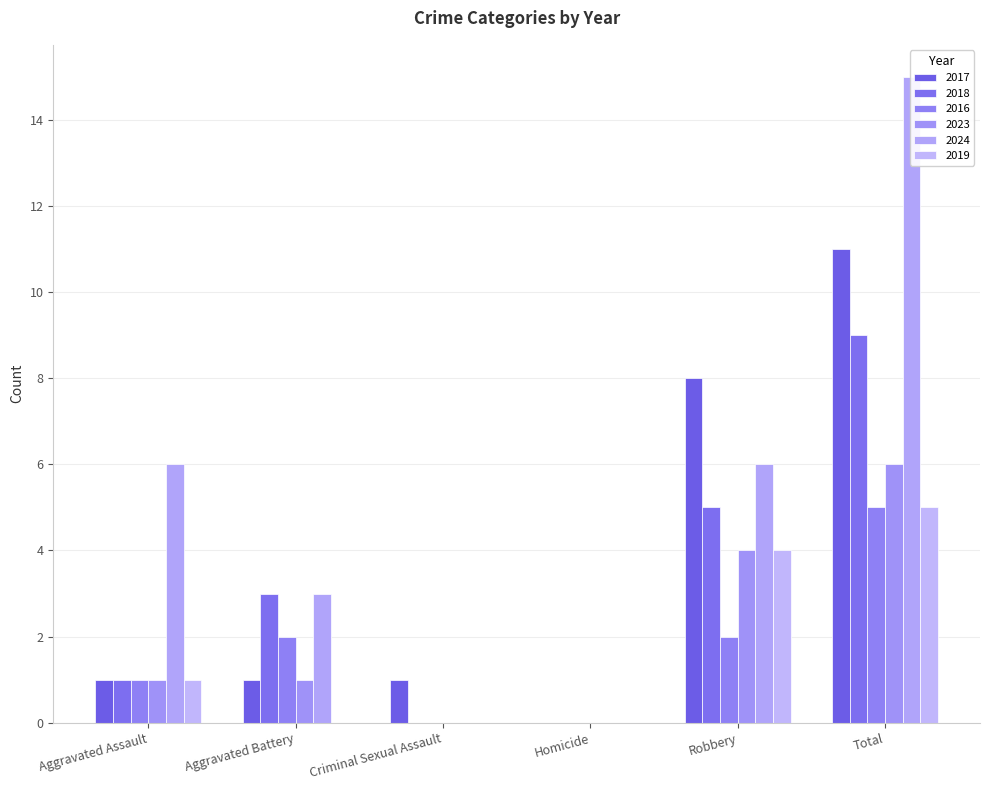

What is the sum of all 2018 values?

18